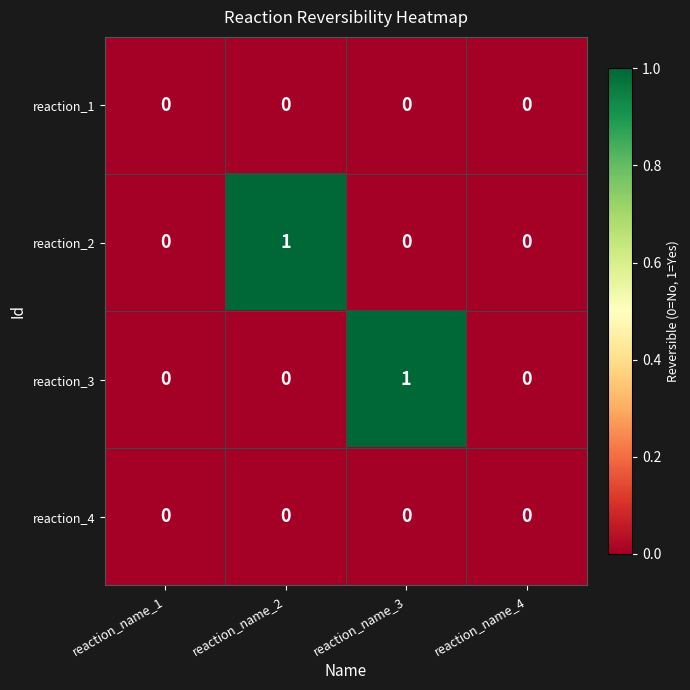

True or false: reaction_4 has a value of 0 at reaction_name_2.

True